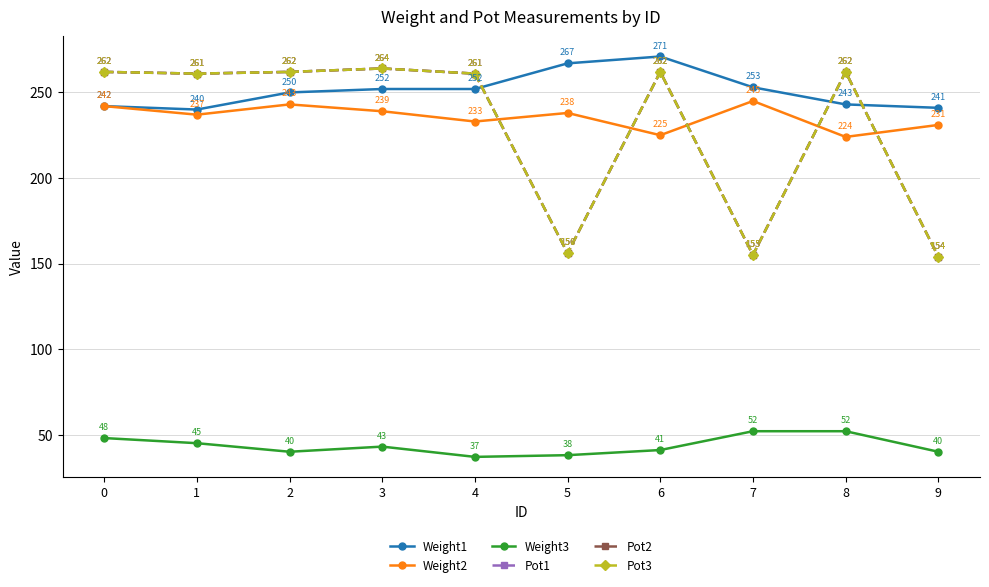

Is this an area chart (filled region under the line)?

No